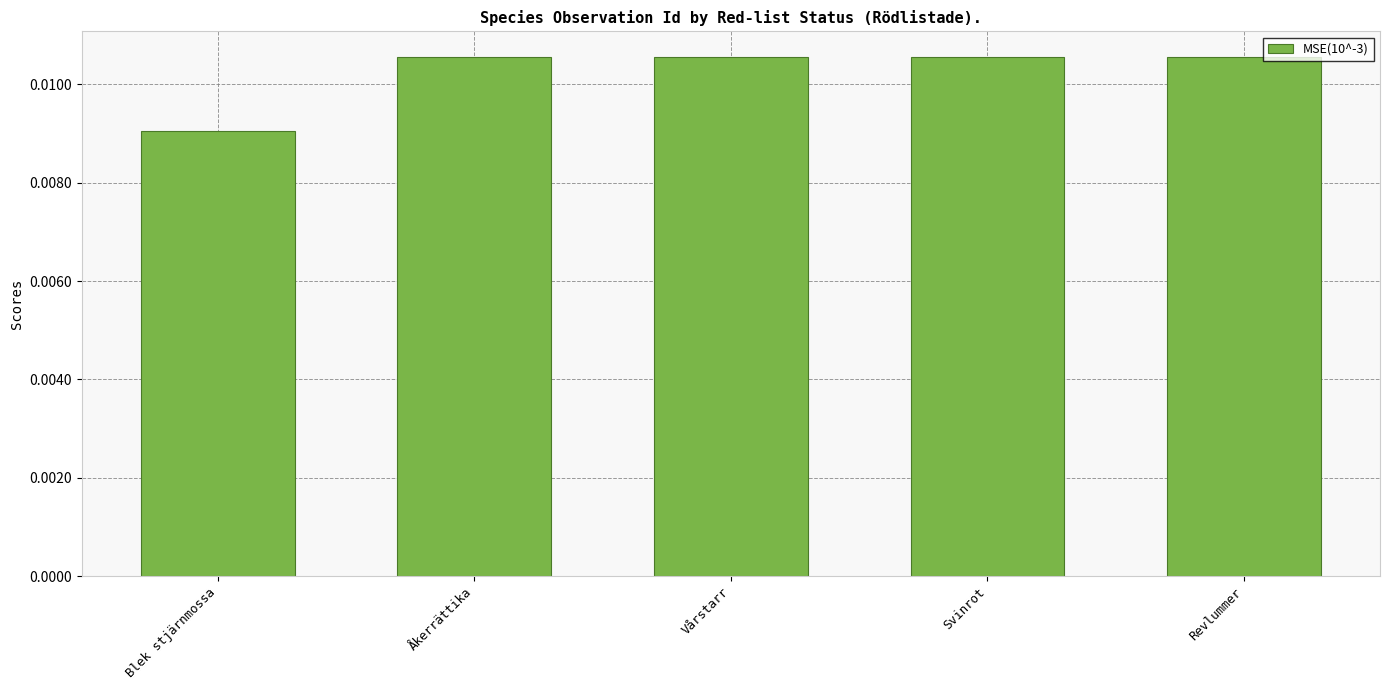

How many values are between 0 and 1?

5